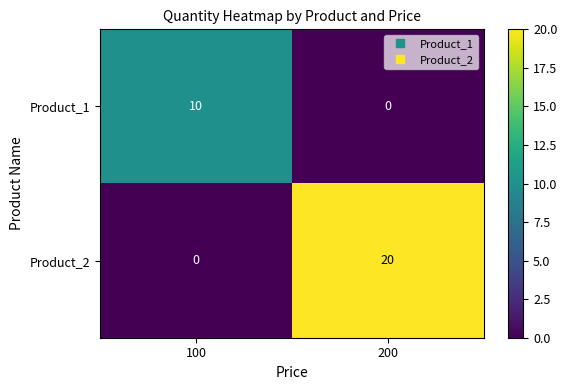

At 100, list the series in order from largest to smallest.

Product_1, Product_2